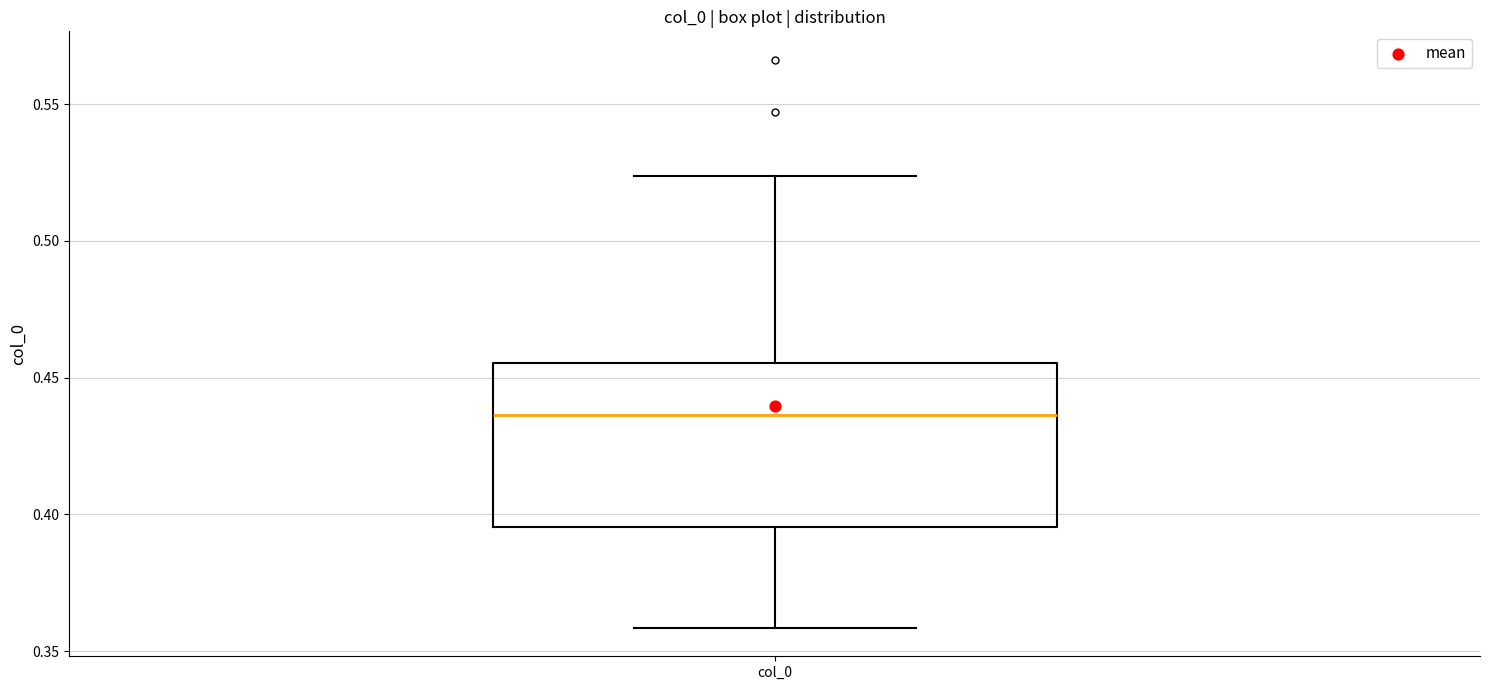

Where does the upper whisker of the box for col_0 end on the y-axis? The values are not printed on the chart, so give them approximately, as read against the axis.

0.525